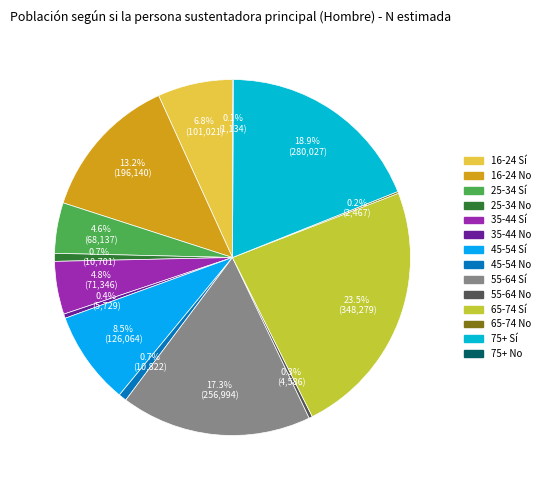

Is there any slice that represents more than half of the pie?

No